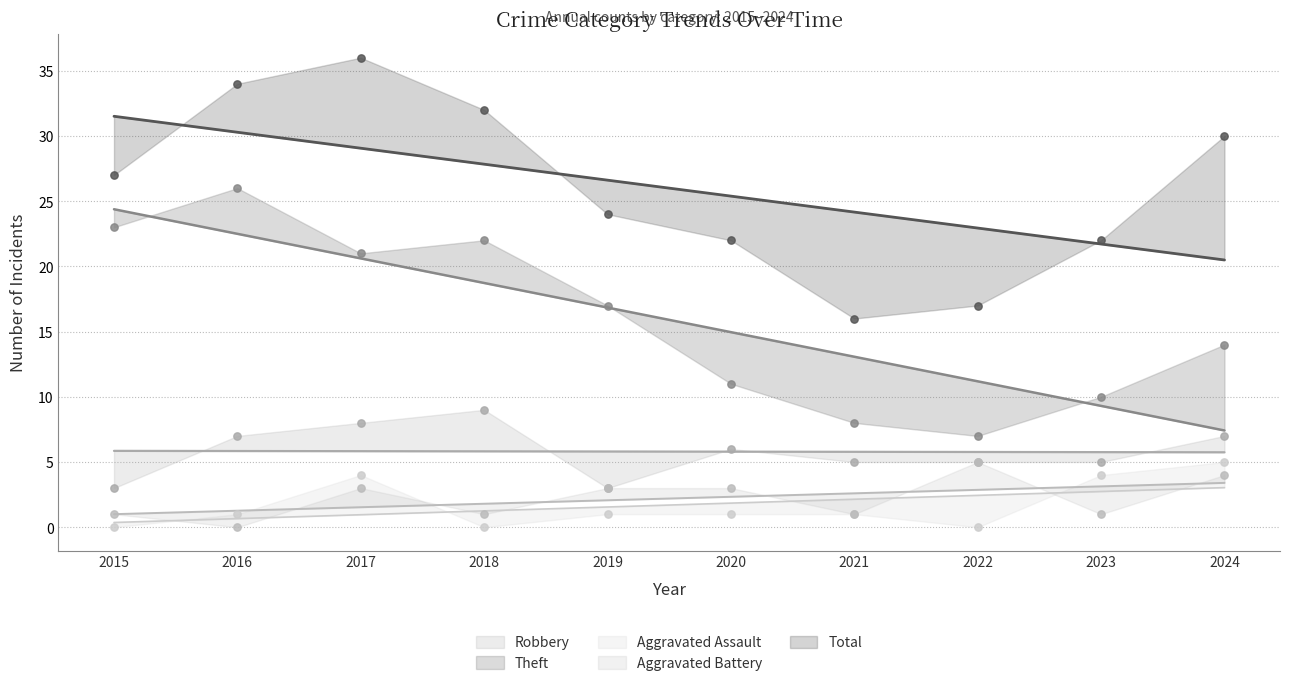

Which series has the largest total across all categories?

Total